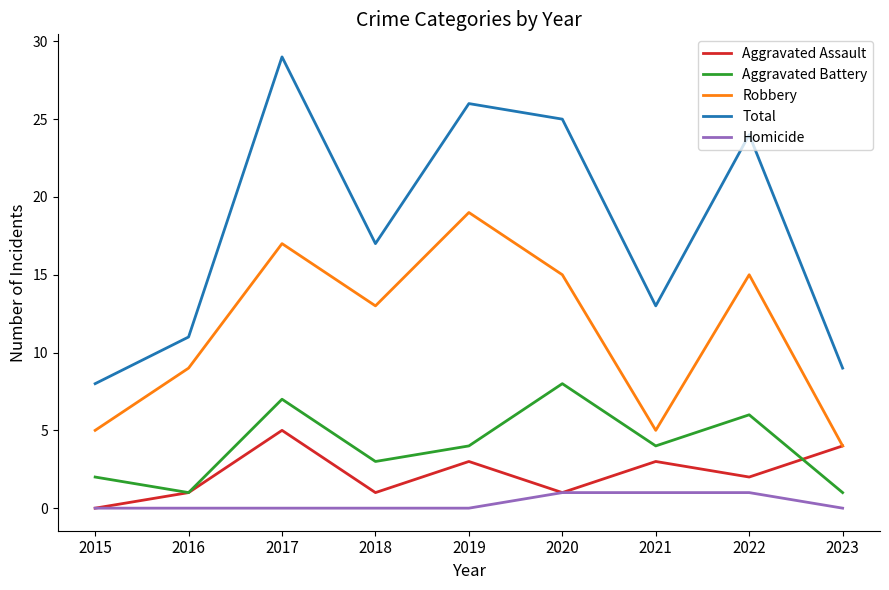

Does the chart display data point markers on the line(s)?

No